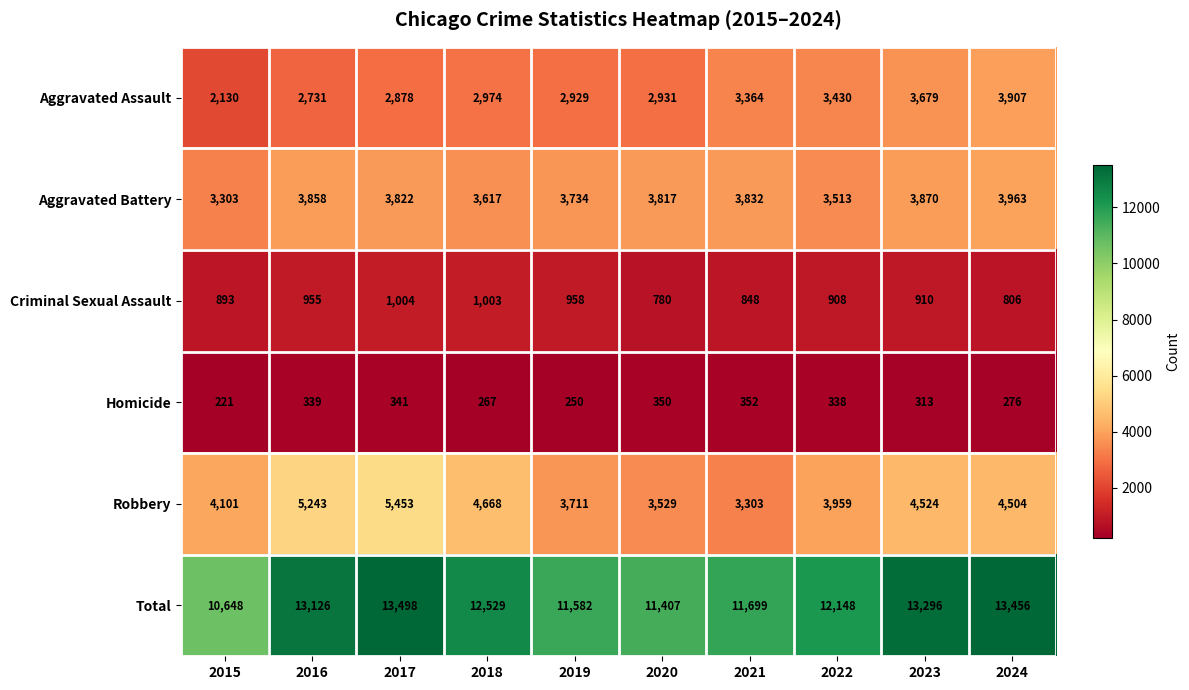

Which series changed the most between 2019 and 2023?

Total